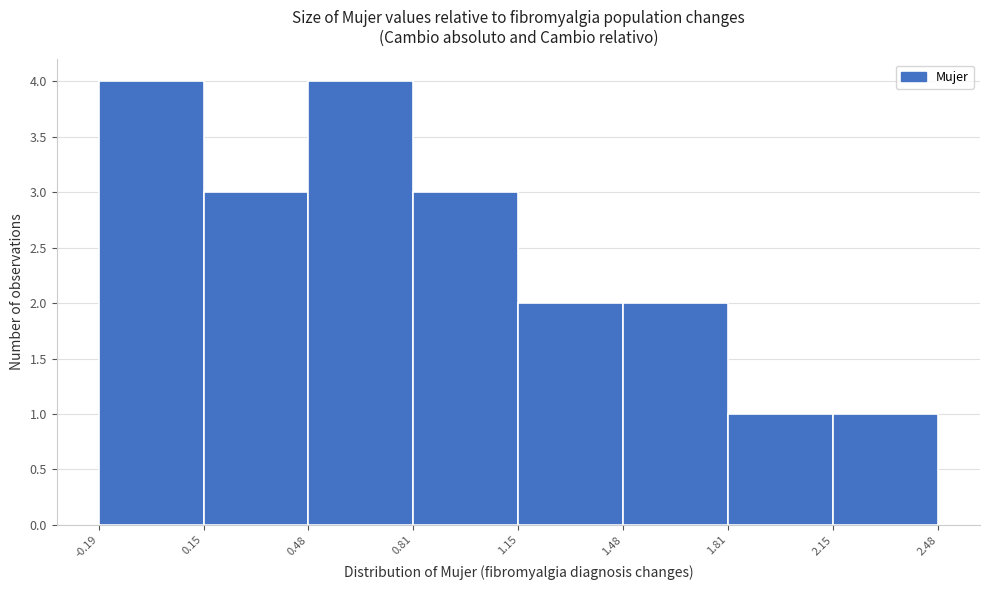

What is the height of the bar covering 1.48 to 1.81 on the x-axis? The values are not printed on the chart, so give them approximately, as read against the axis.

2